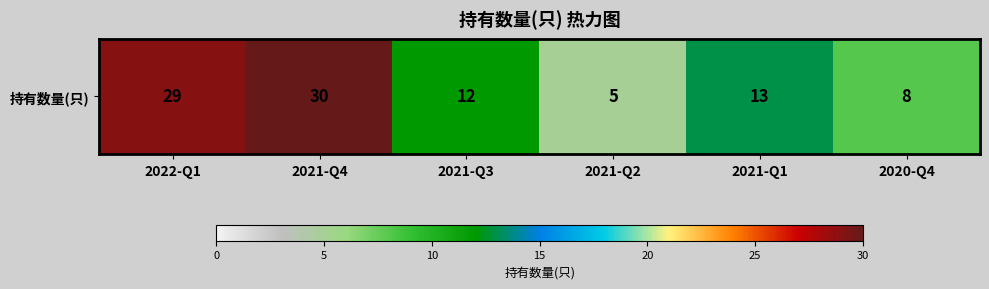

How many values exceed 13?

2